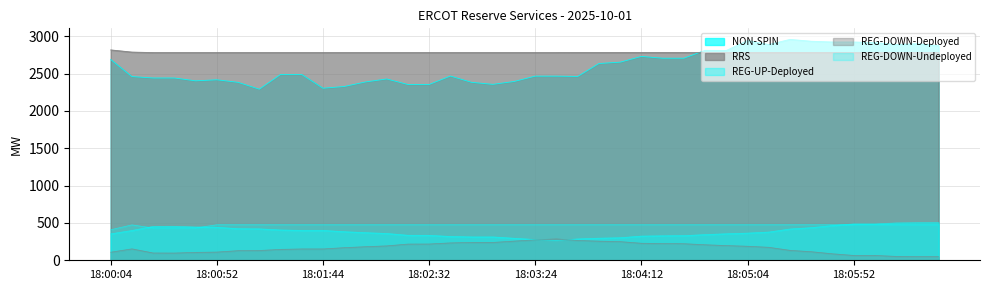

What are all the series names shown in the legend?

NON-SPIN, RRS, REG-UP-Deployed, REG-DOWN-Deployed, REG-DOWN-Undeployed